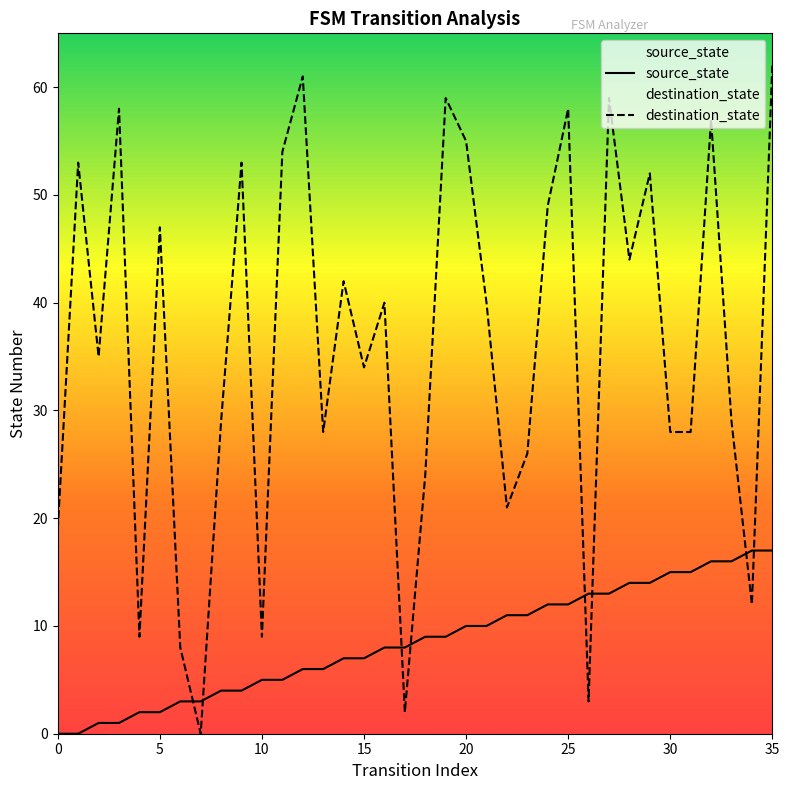

What is the total value across all series at 15?

41